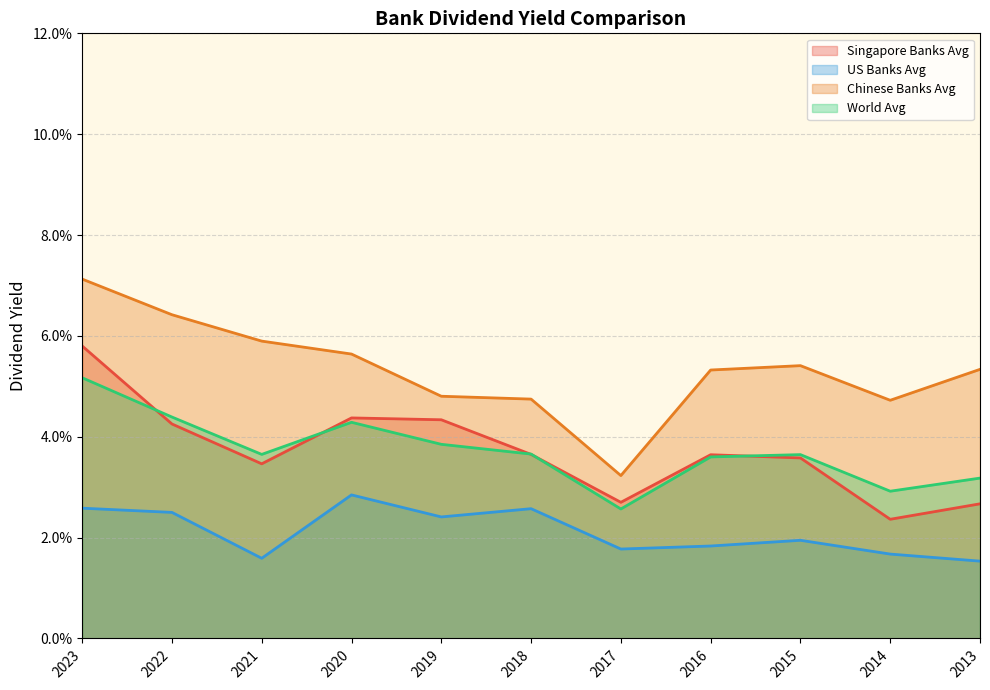

The value of Singapore Banks Avg at 2013 is 0.0. True or false?

True